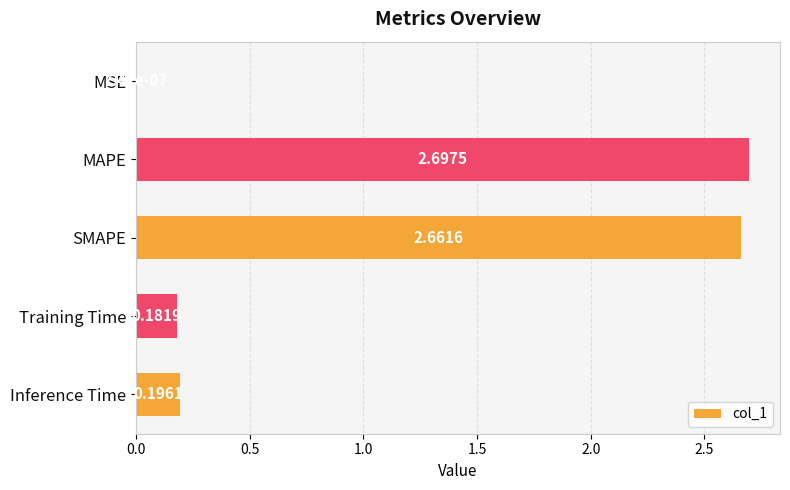

What is the change in value from SMAPE to Inference Time?

-2.5